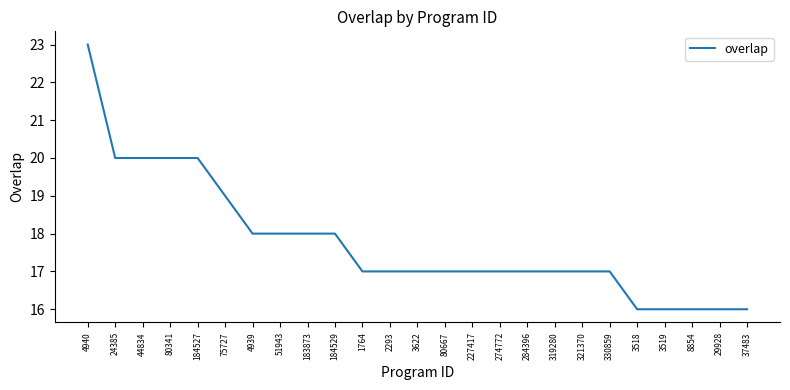

Read the value at 2293.

17